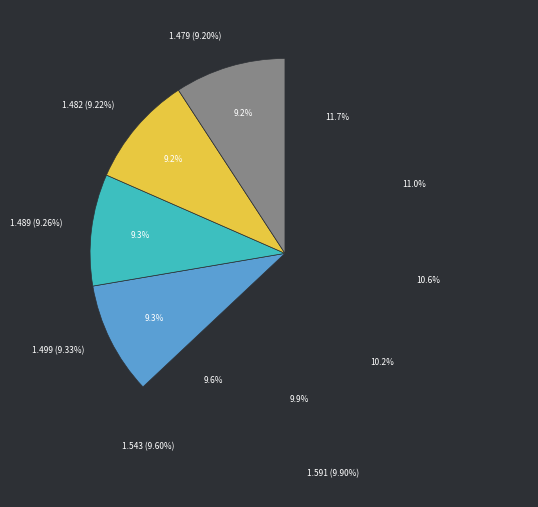

What percentage is NOT represented by 8?

90.8%